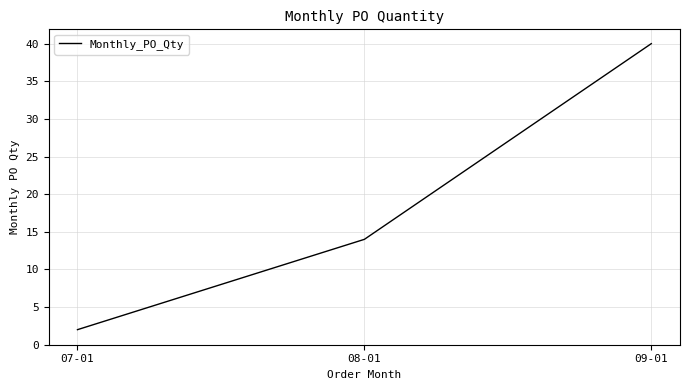

What is the difference between the maximum and minimum values?

38